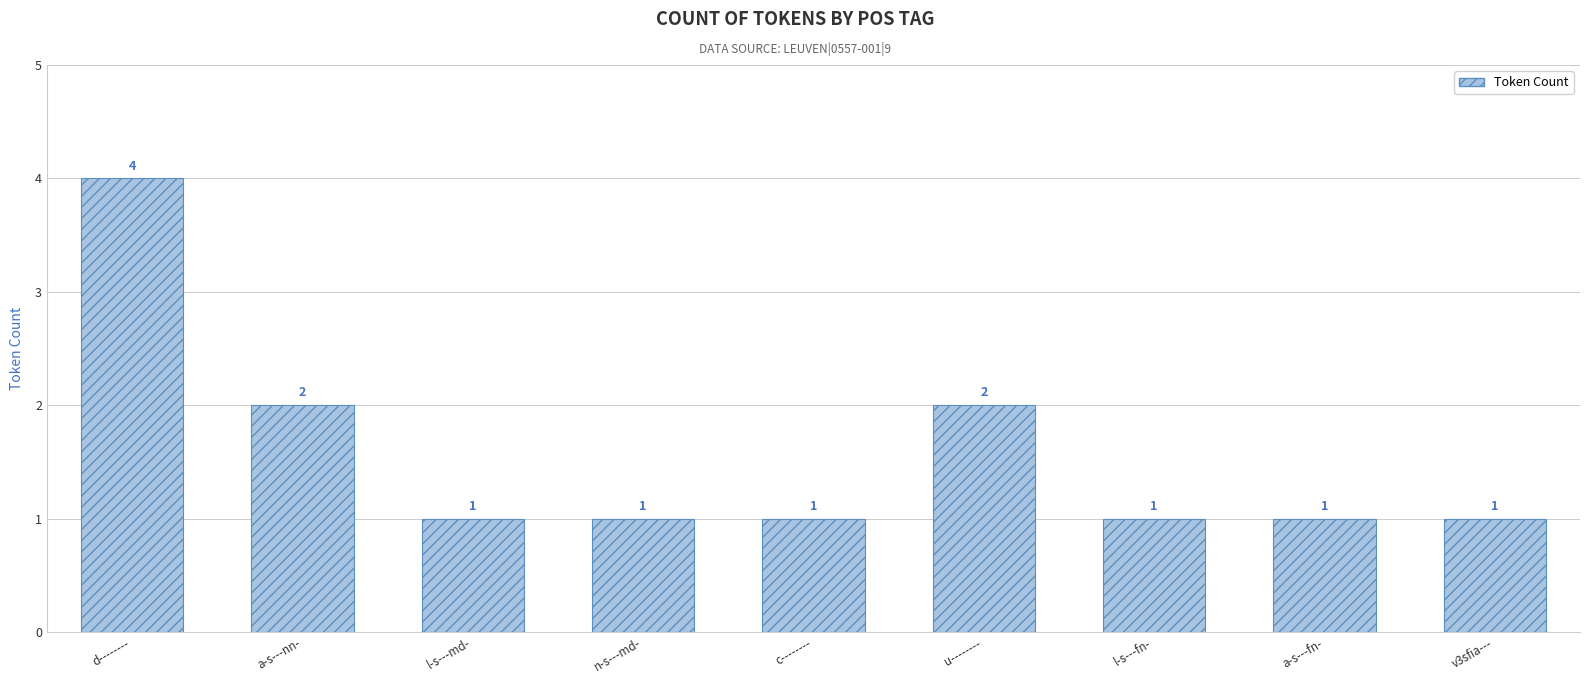

Reading left to right, extract all data points from this chart.

4	2	1	1	1	2	1	1	1